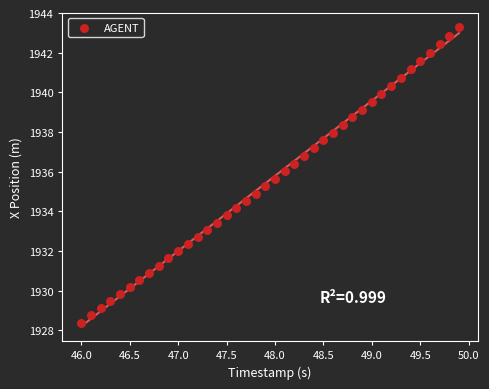

What is the range of Y values (max minus min)?

14.9